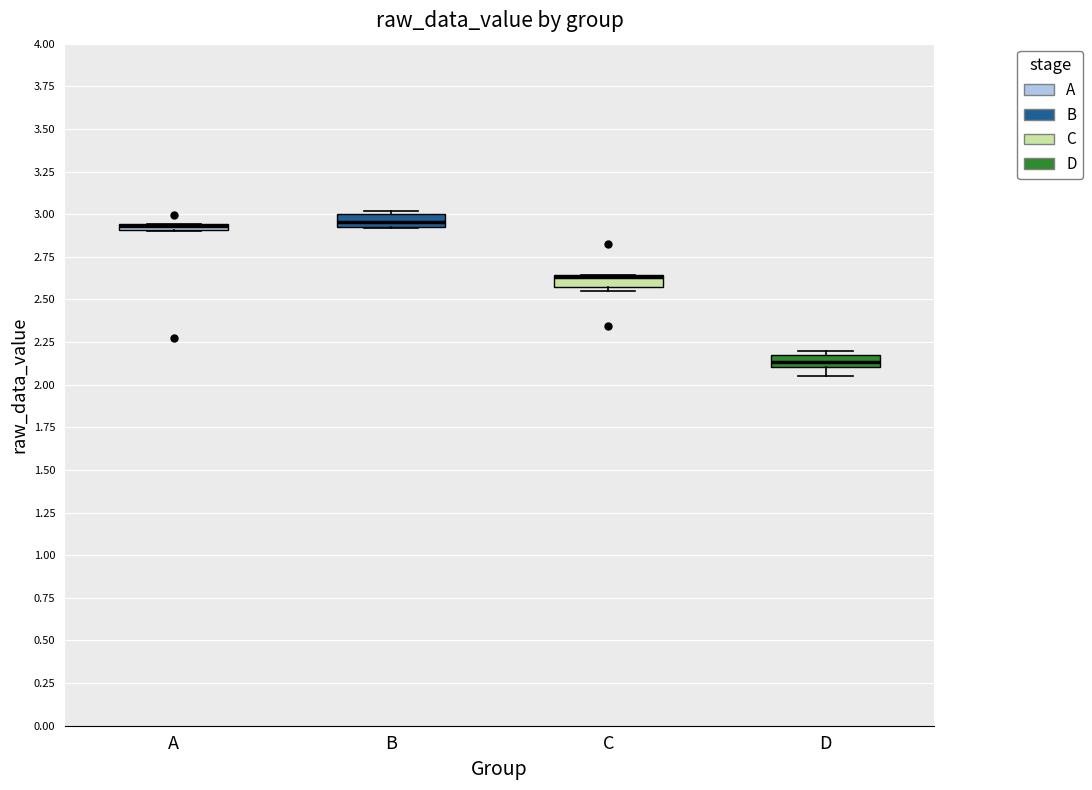

Where is the upper edge of the box for A on the y-axis? The values are not printed on the chart, so give them approximately, as read against the axis.

2.95